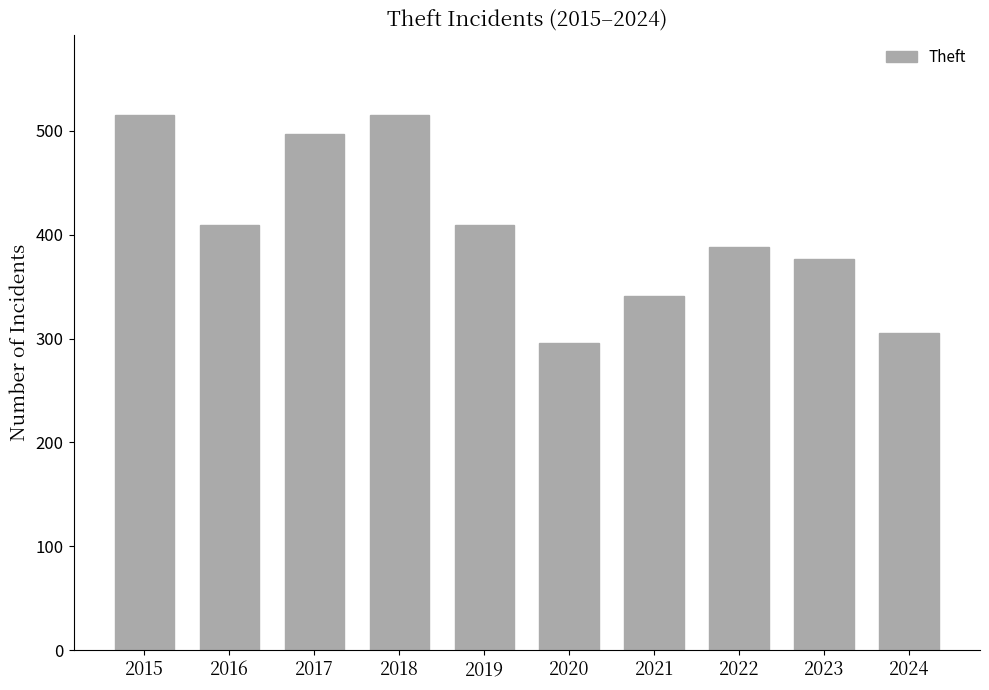

The chart shows a value of 151 at 2022. True or false?

False